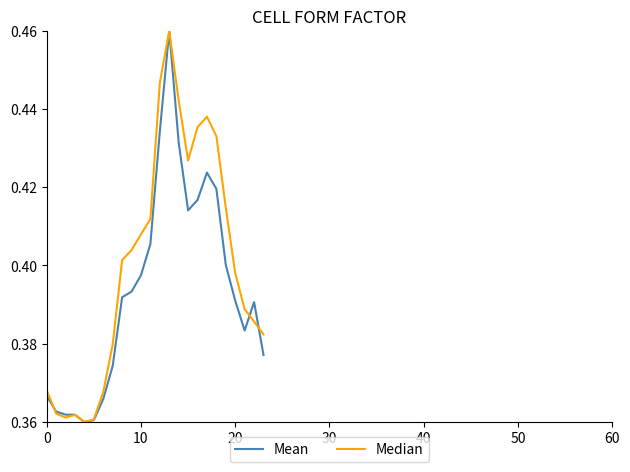

Which series has the largest total across all categories?

Median